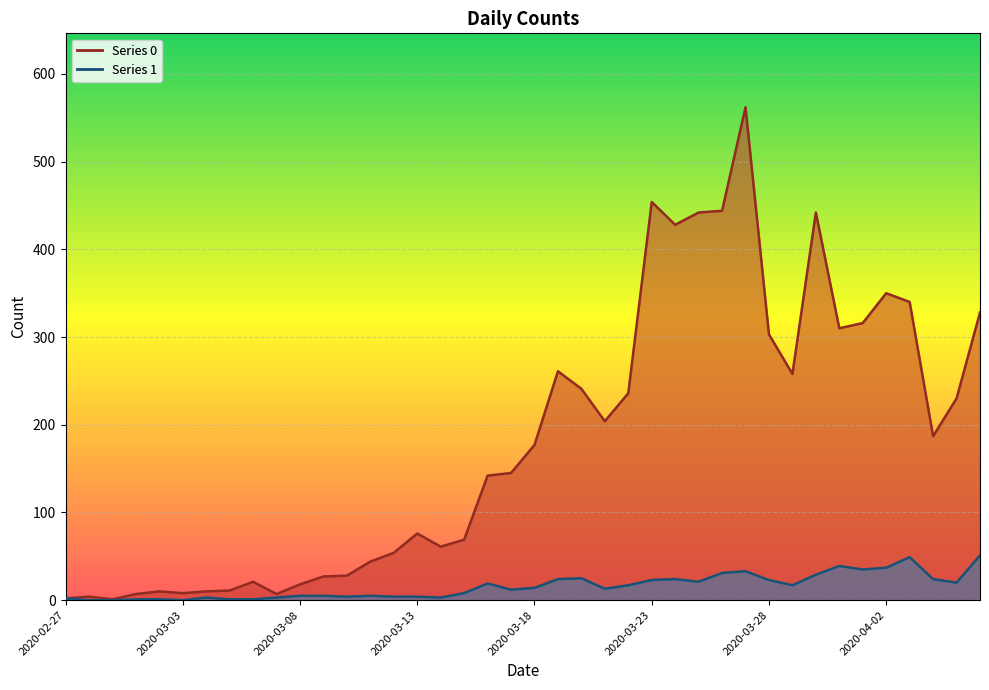

What are all the series names shown in the legend?

0, 1